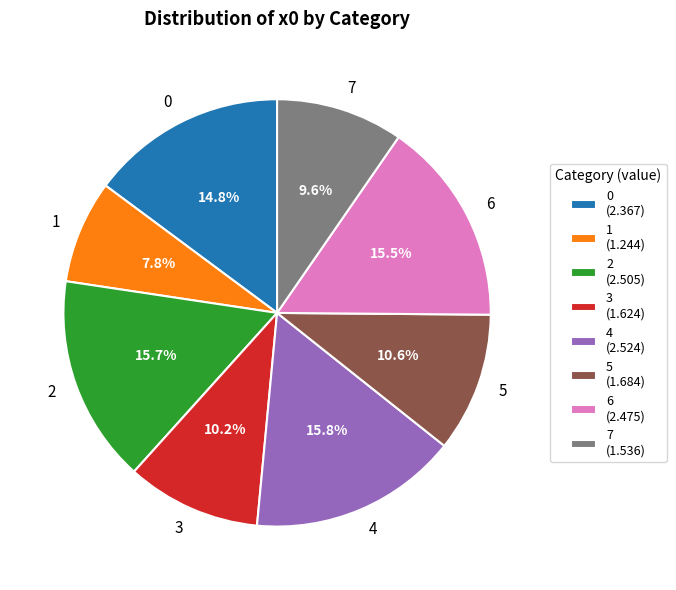

Between 1 and 3, which is larger?

3